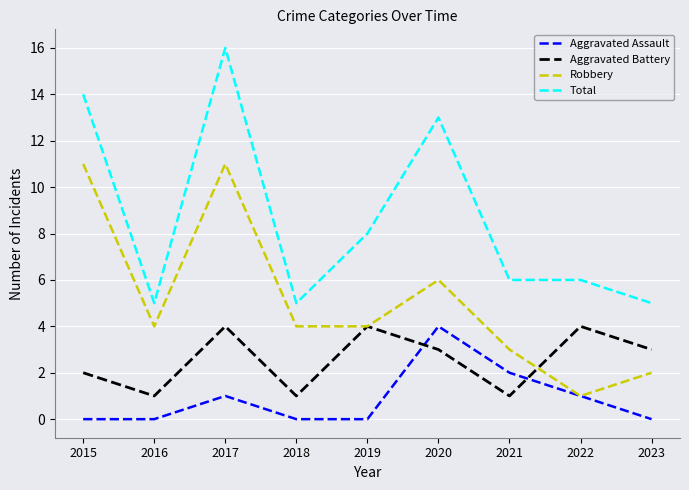

List the series in order of their overall mean, highest first.

Total, Robbery, Aggravated Battery, Aggravated Assault